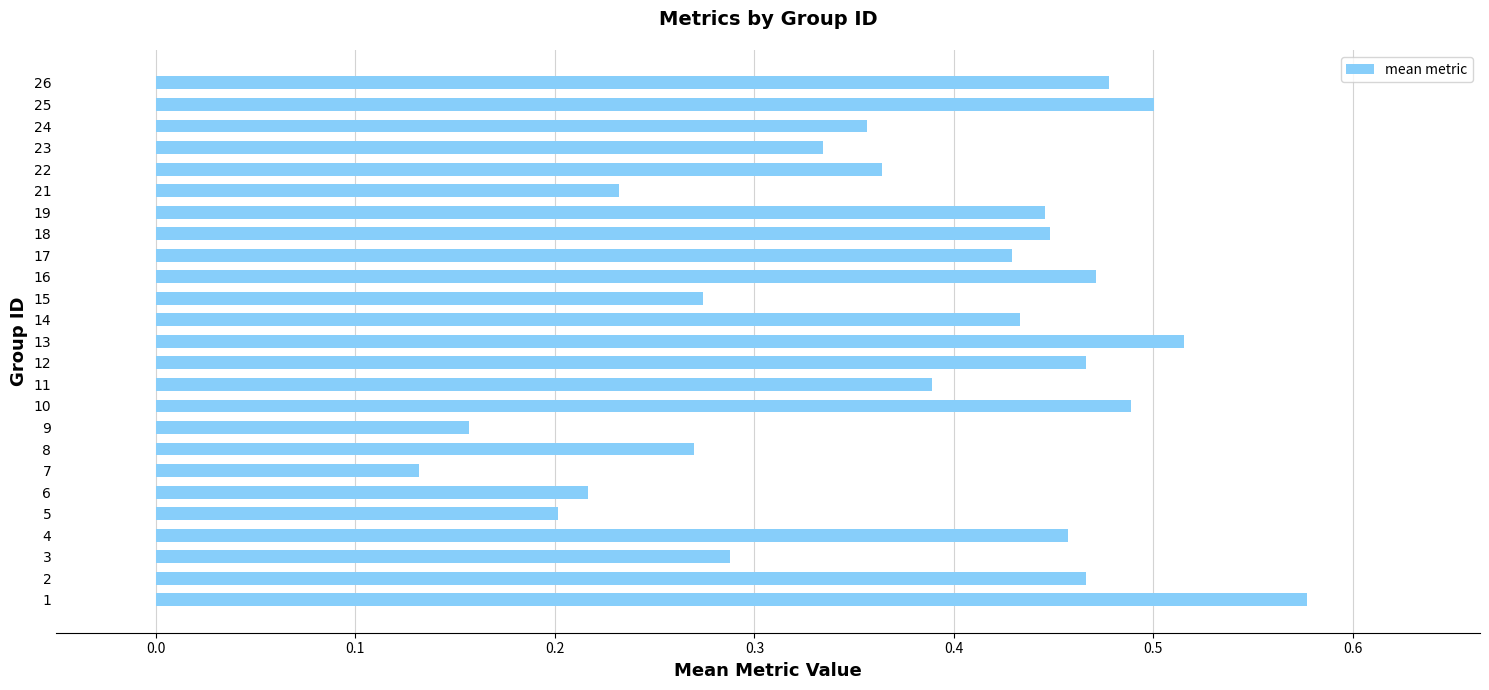

Are the bars horizontal?

Yes